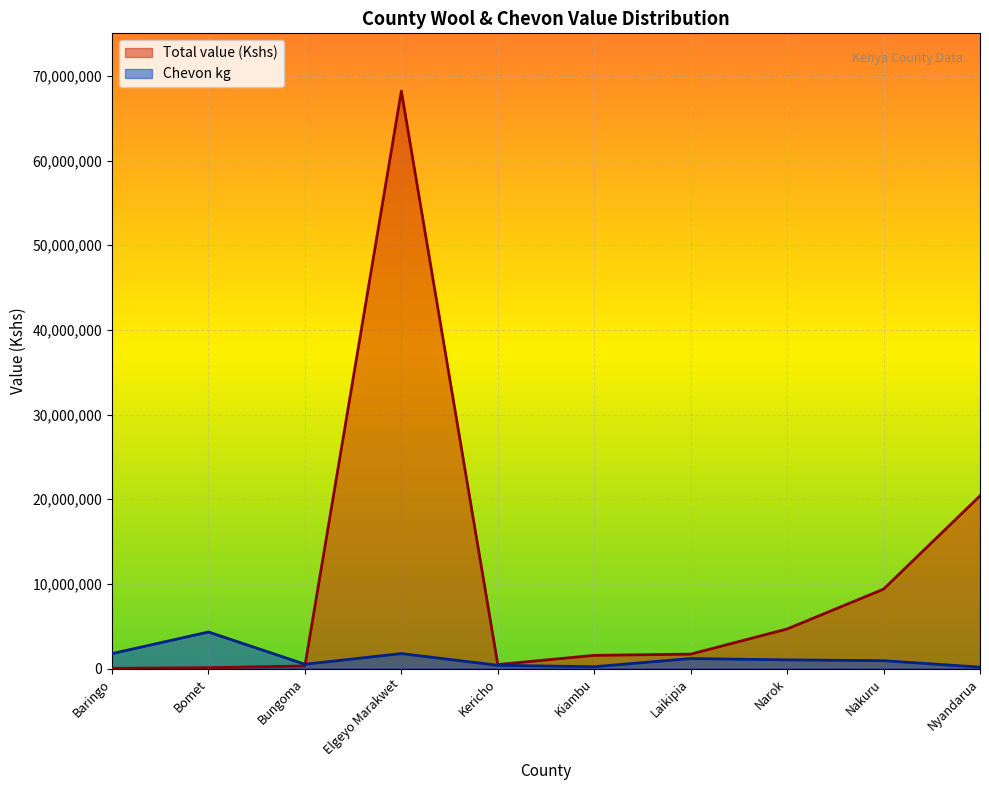

What is the spread (max minus min) of values at Kiambu?

1342279